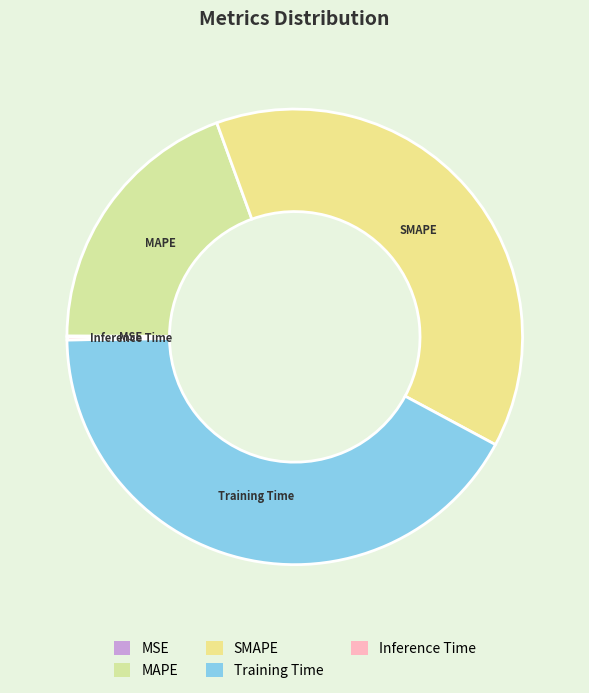

Which has a higher value, SMAPE or Training Time?

Training Time